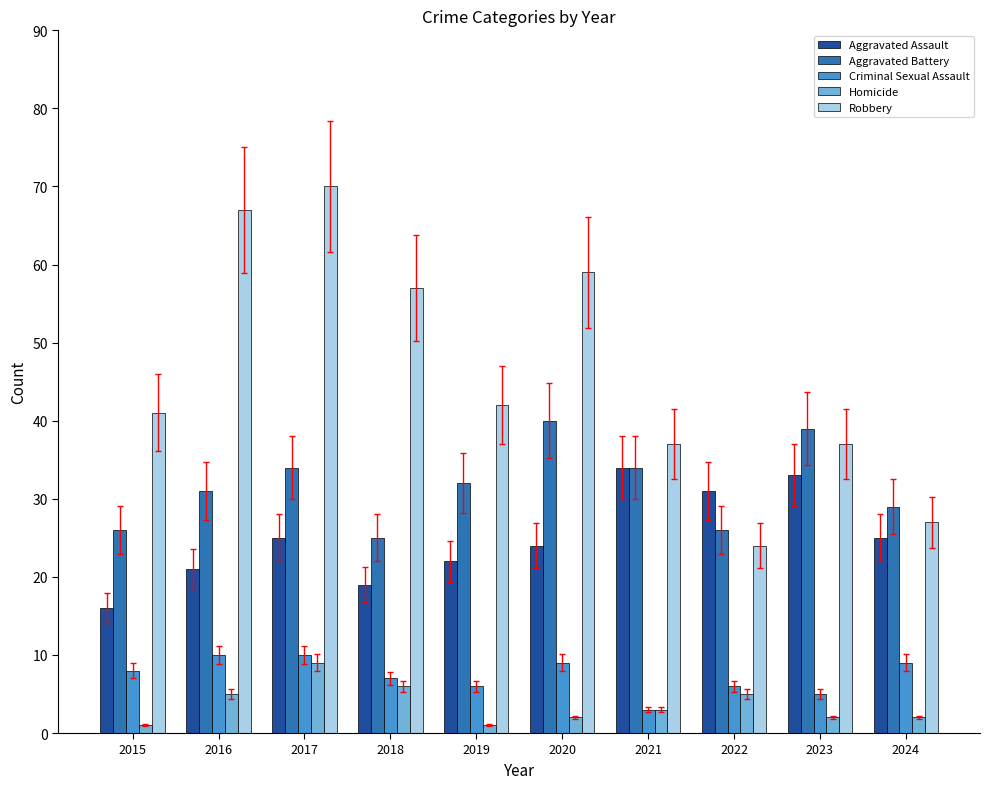

Which series has the largest total across all categories?

Robbery